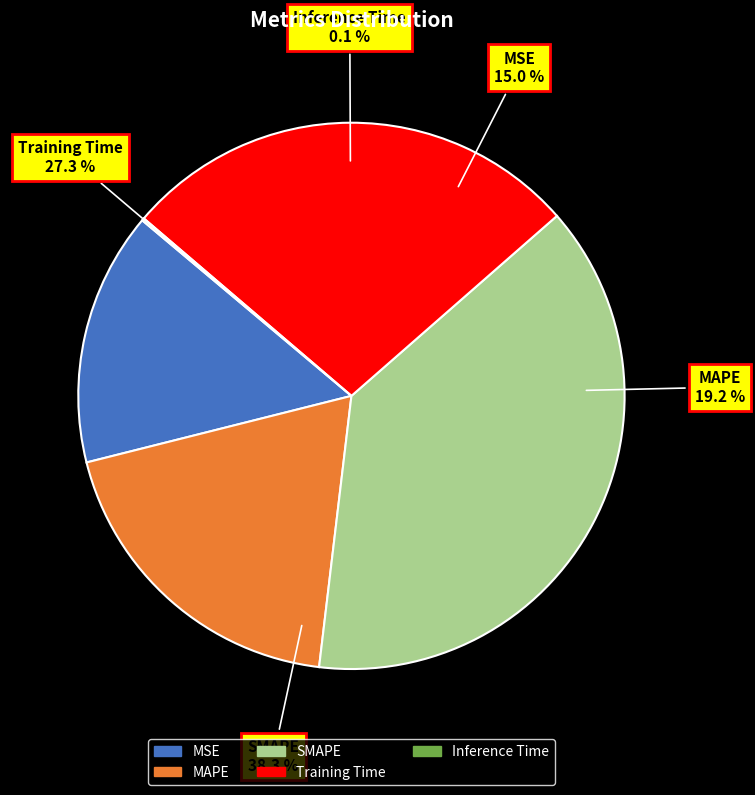

Is MSE the majority of the pie?

No